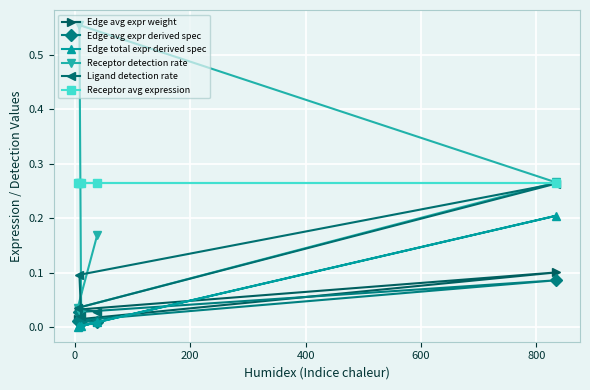

Which series has the largest total across all categories?

Receptor avg expression